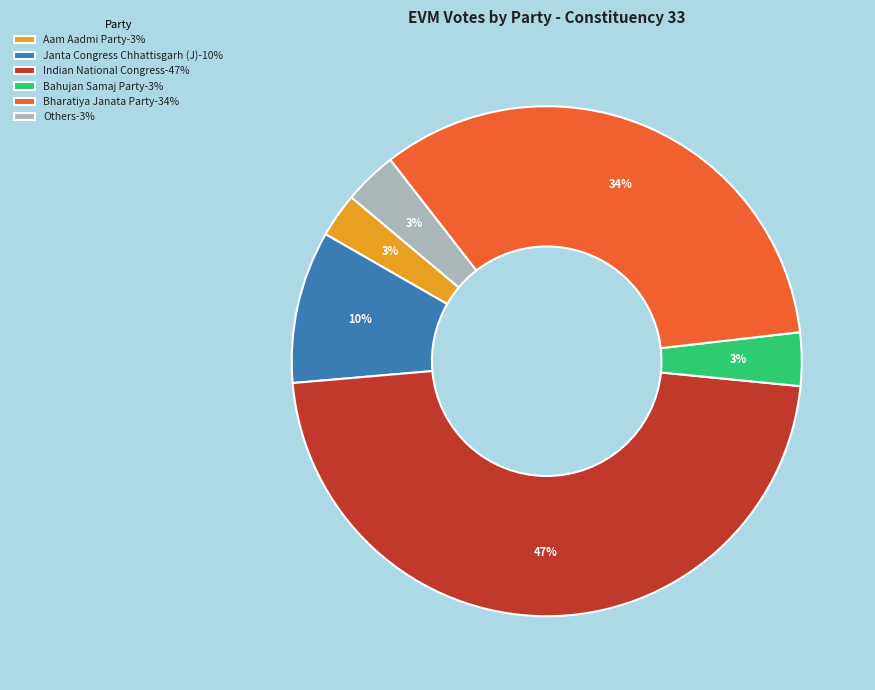

What percentage is the Others-3% slice, to the nearest percent?

3%